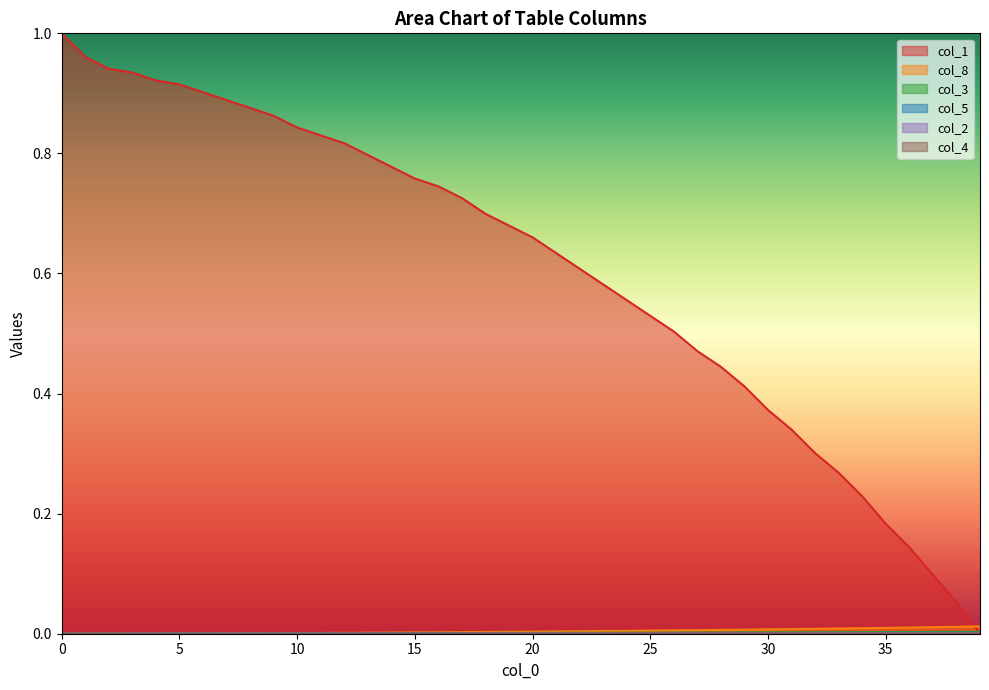

How many lines are shown in the chart?

6